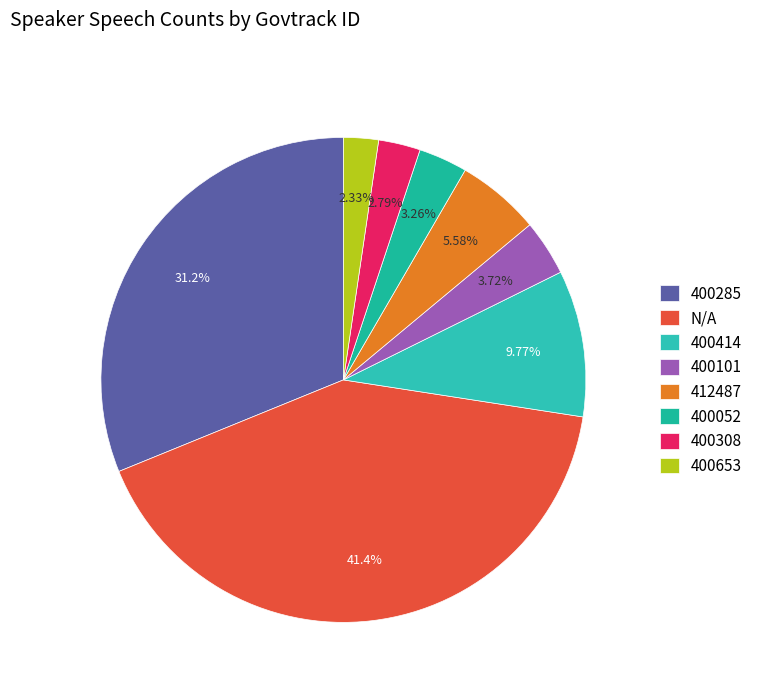

Approximately how many times larger is the value at 400101 compared to 400285?

0.1